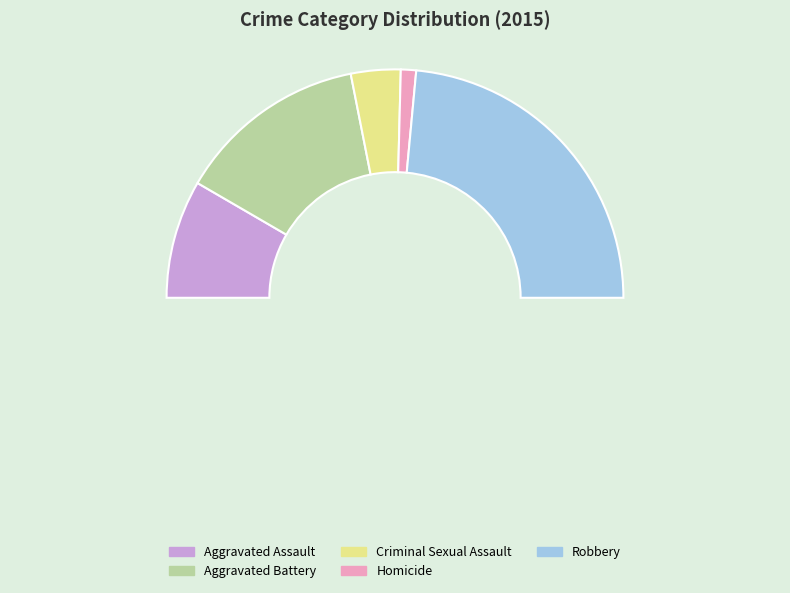

To the nearest percent, what is the average slice percentage?

20%